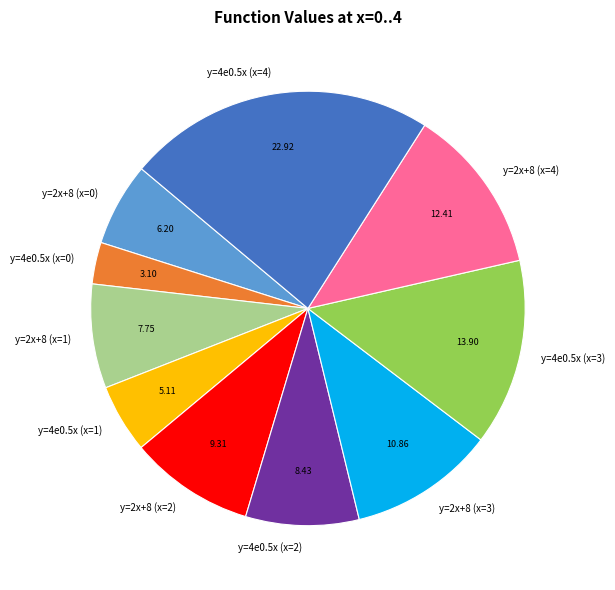

What is the largest slice in the pie chart?

y=4e0.5x (x=4)